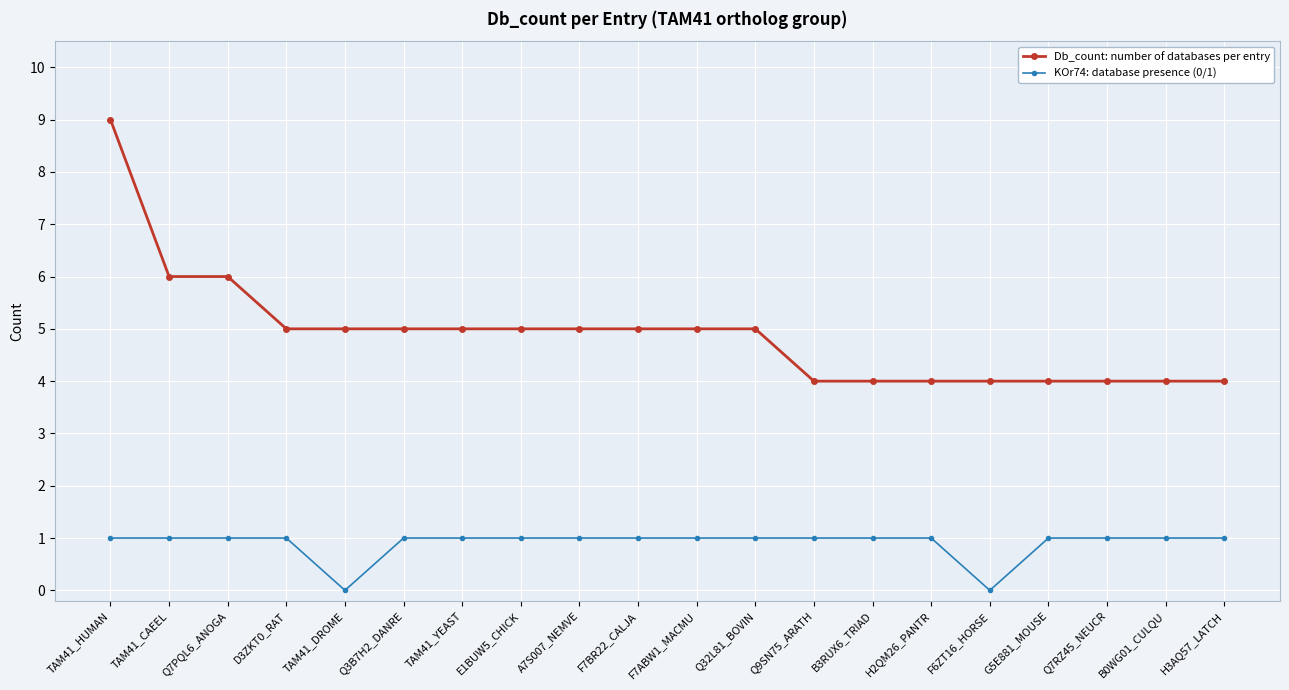

What is the value of the Db_count: number of databases per entry point at the 4th from the left?

5